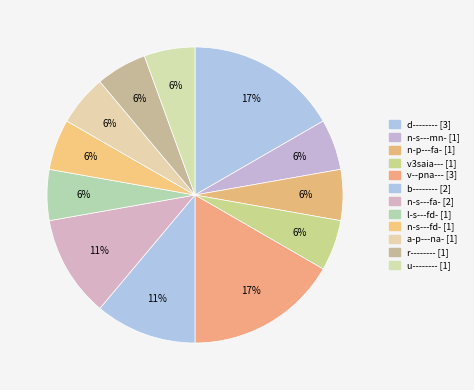

How many segments does this pie chart have?

12